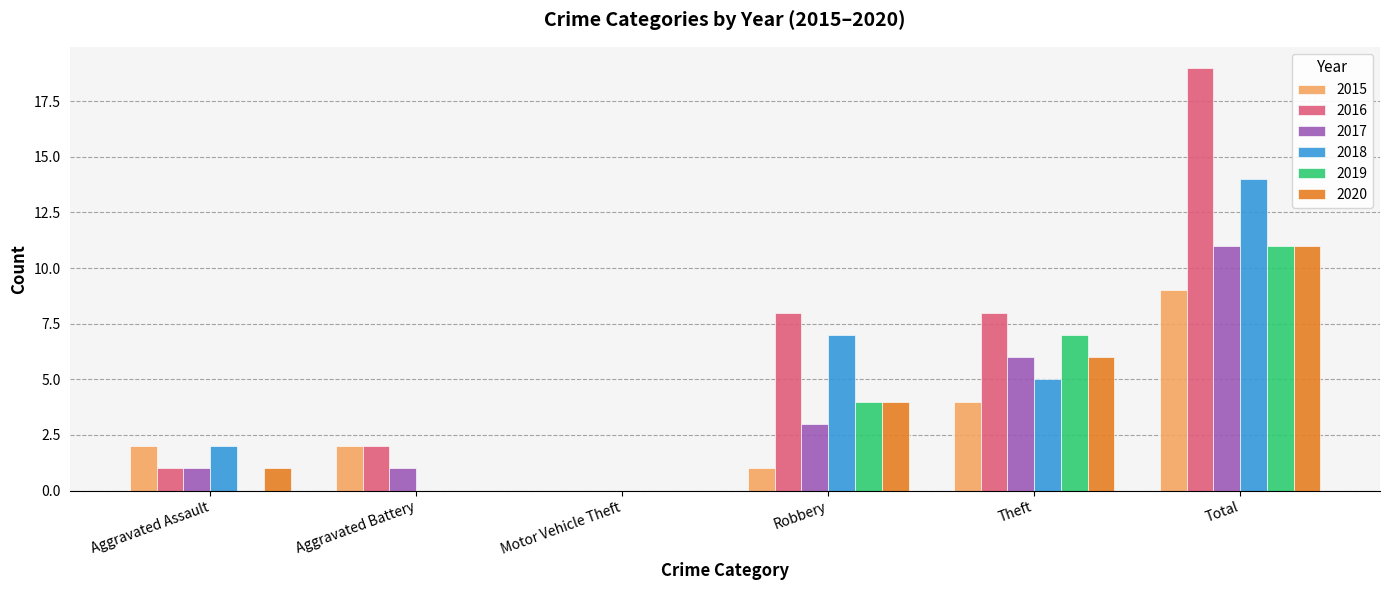

At which label does 2018 reach its peak?

Total